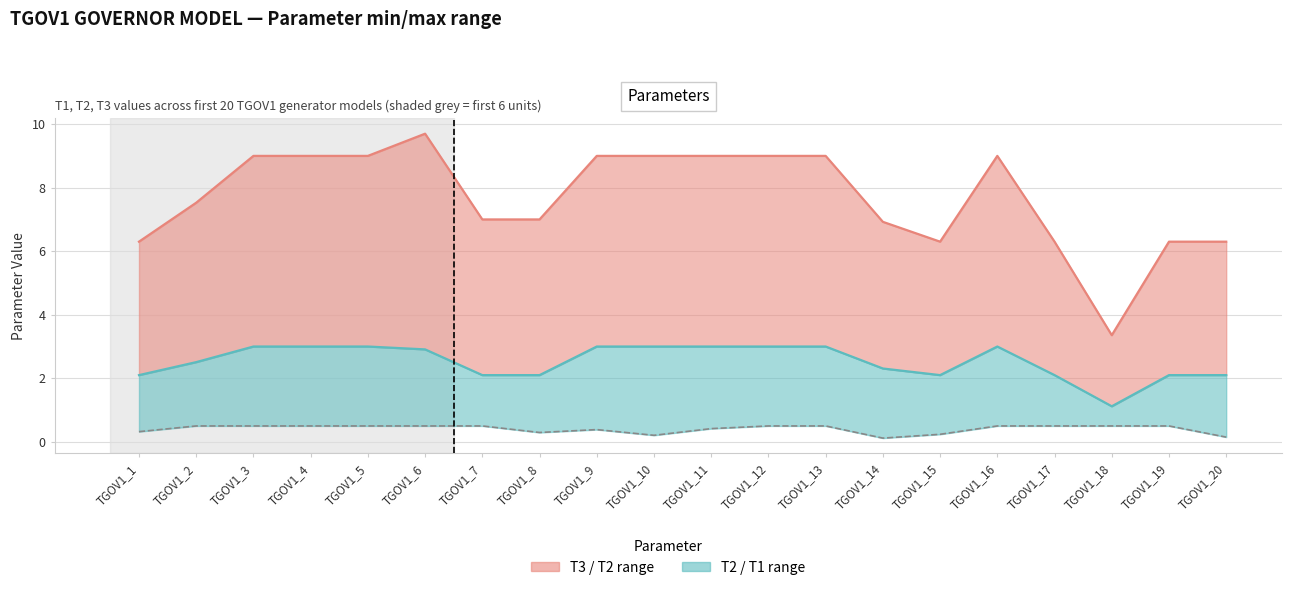

How many interior local peaks does the T1 series have?

1